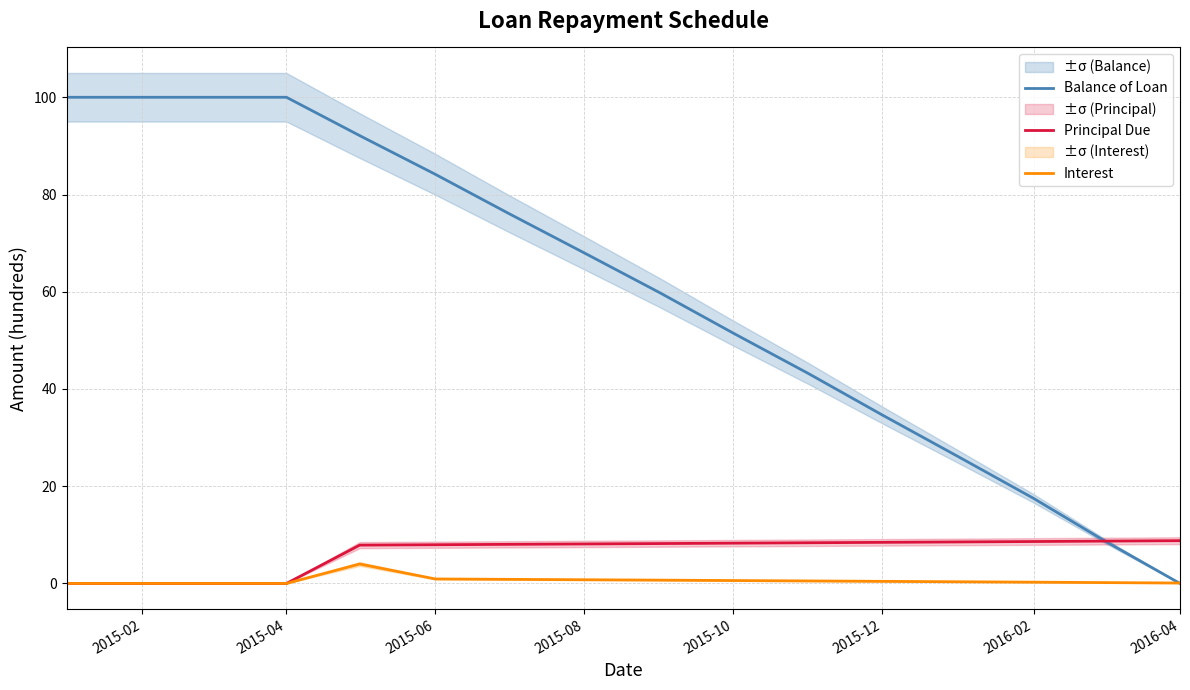

The Principal Due series shows 15.5 at 2016-04. True or false?

False